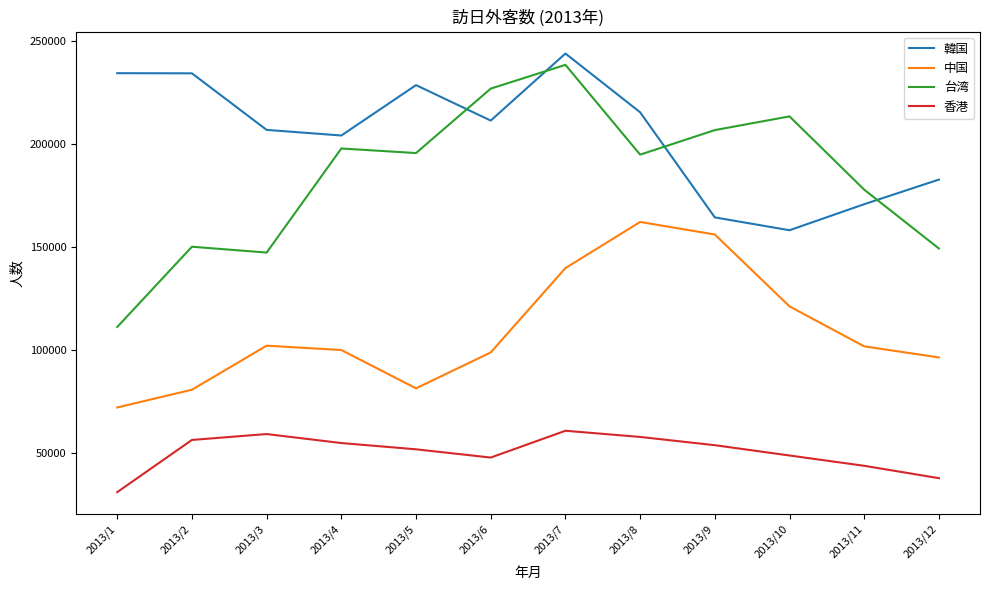

How many interior local valleys does the 台湾 series have?

3